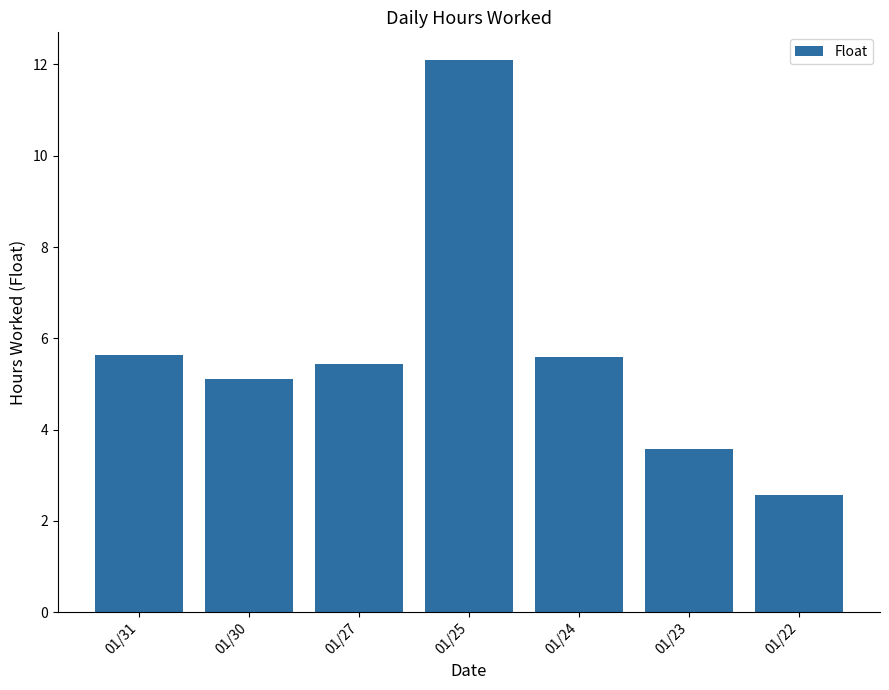

The chart shows a value of 5.4 at 01/27. True or false?

True